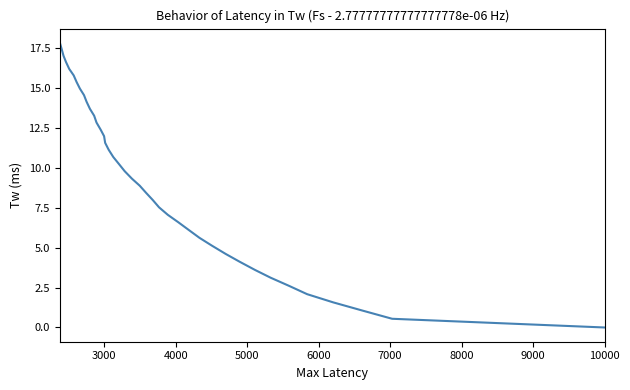

The chart shows a value of 7.6 at 31. True or false?

False